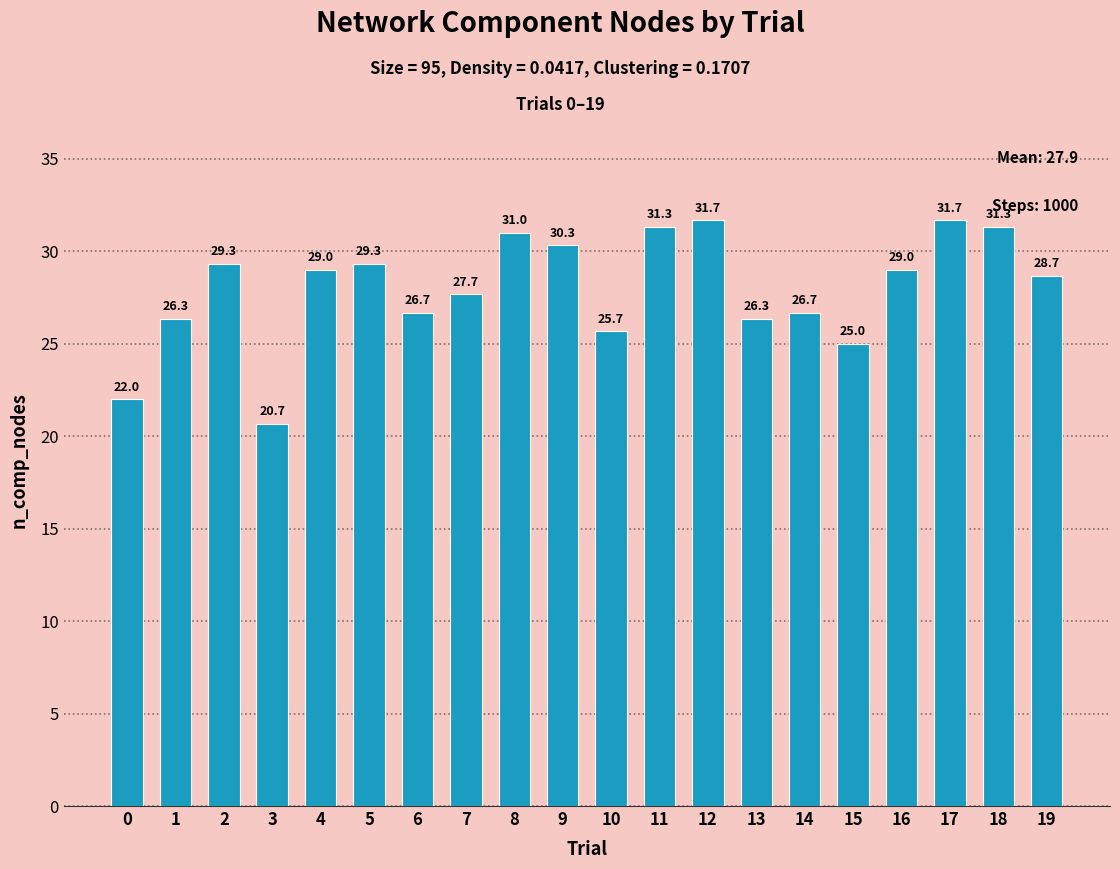

Reading left to right, what are all the values shown in this chart?

22.0	26.3	29.3	20.7	29.0	29.3	26.7	27.7	31.0	30.3	25.7	31.3	31.7	26.3	26.7	25.0	29.0	31.7	31.3	28.7